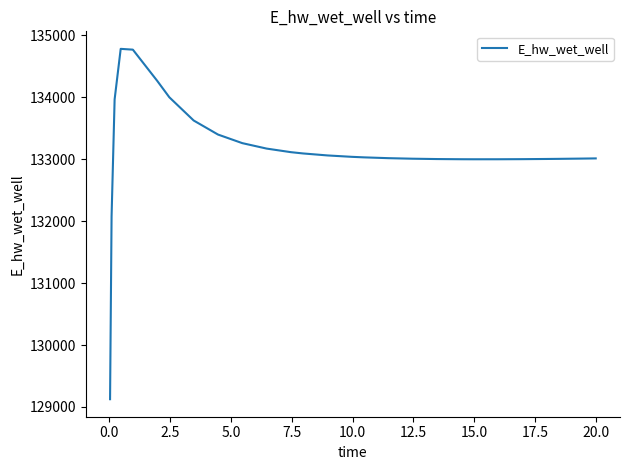

What is the difference between the maximum and minimum values?

5651.2